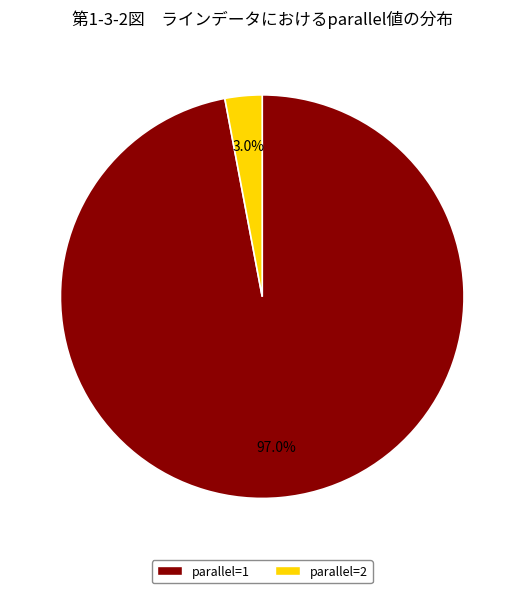

Count the number of slices in the pie.

2